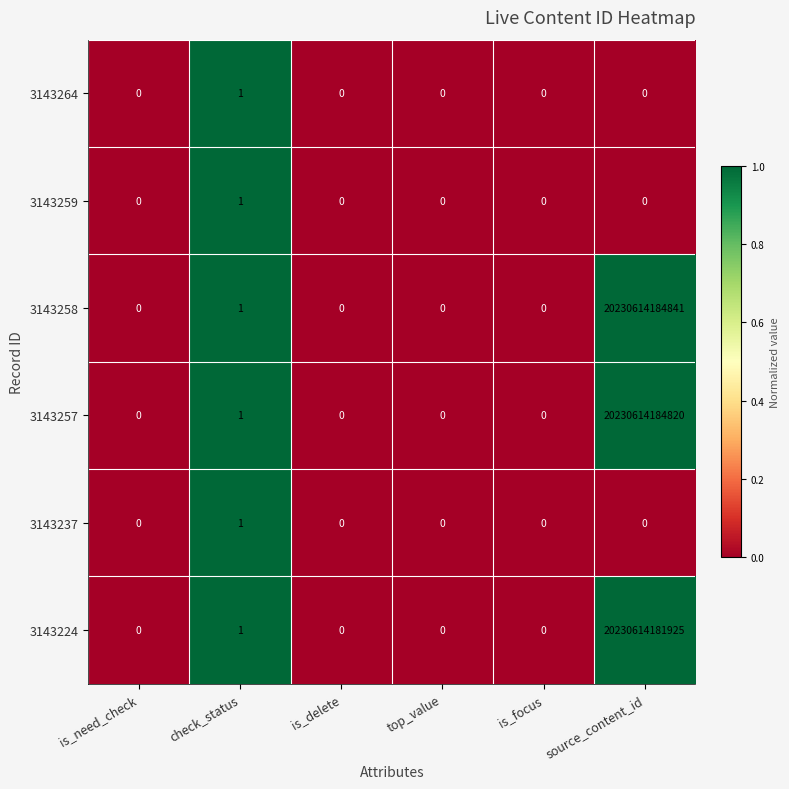

Is it true that 3143264 equals 1 at check_status?

True